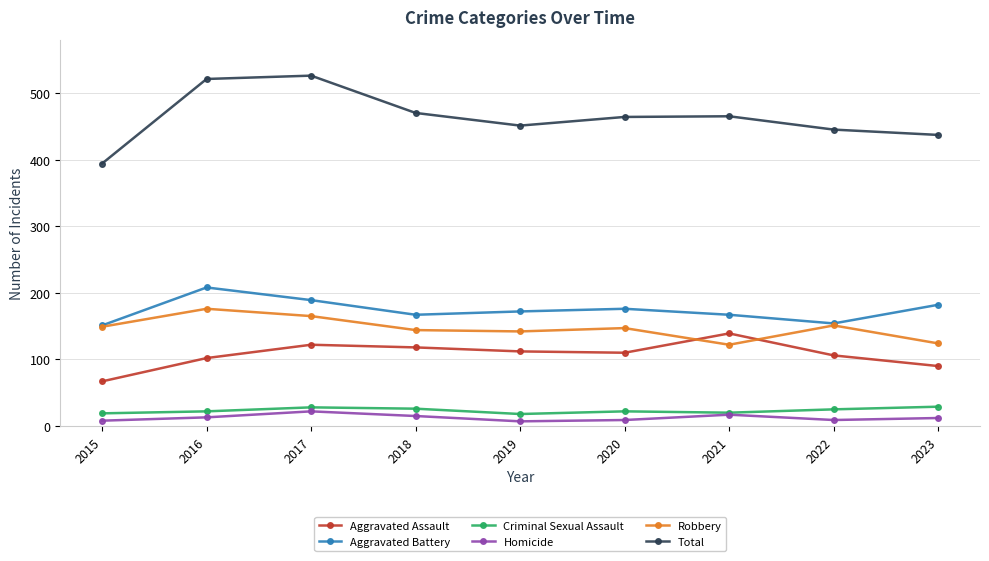

True or false: Aggravated Assault has more than 2 points higher than both neighbors.

False